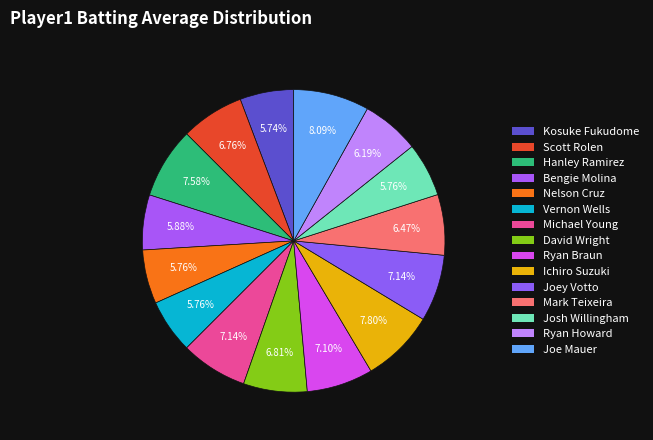

The Michael Young slice represents 17% of the pie. True or false?

False